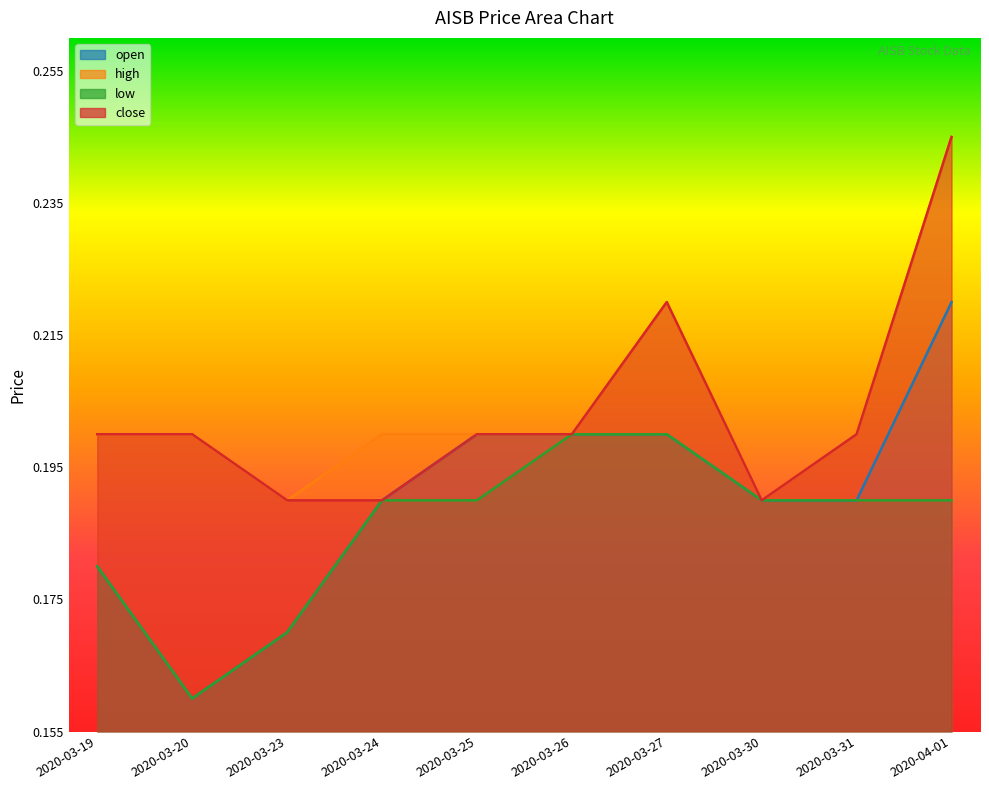

What are all the series names shown in the legend?

open, high, low, close